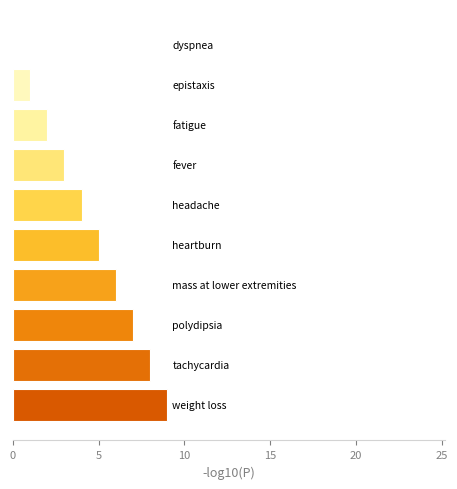

What is the sum of all values?

45